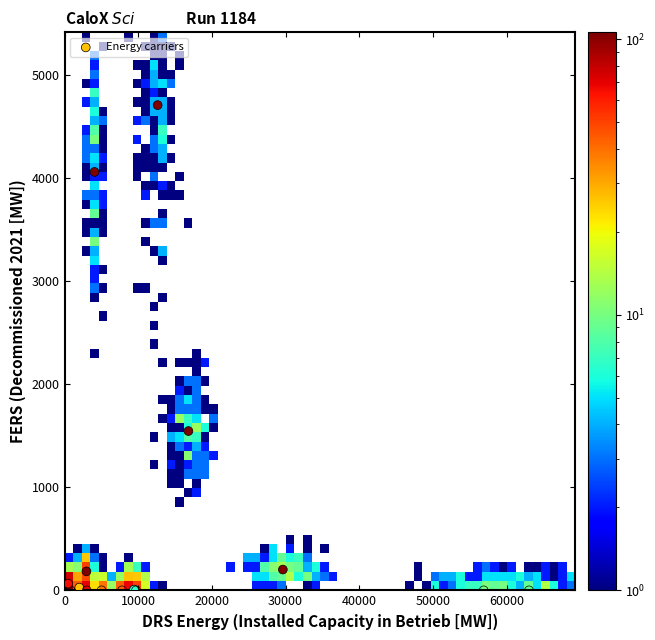

What Y value in the scatter plot is closest to 2353?

1545.0